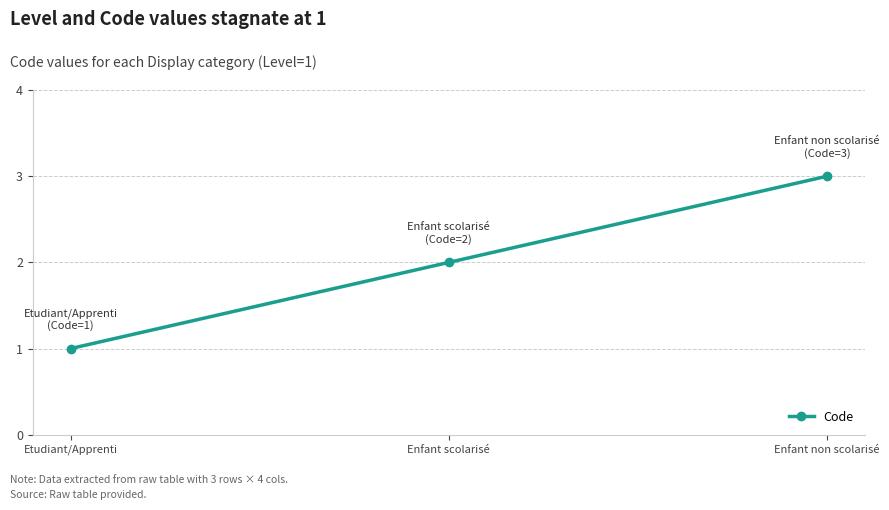

What is the change in value from Etudiant/Apprenti to Enfant non scolarisé?

+2